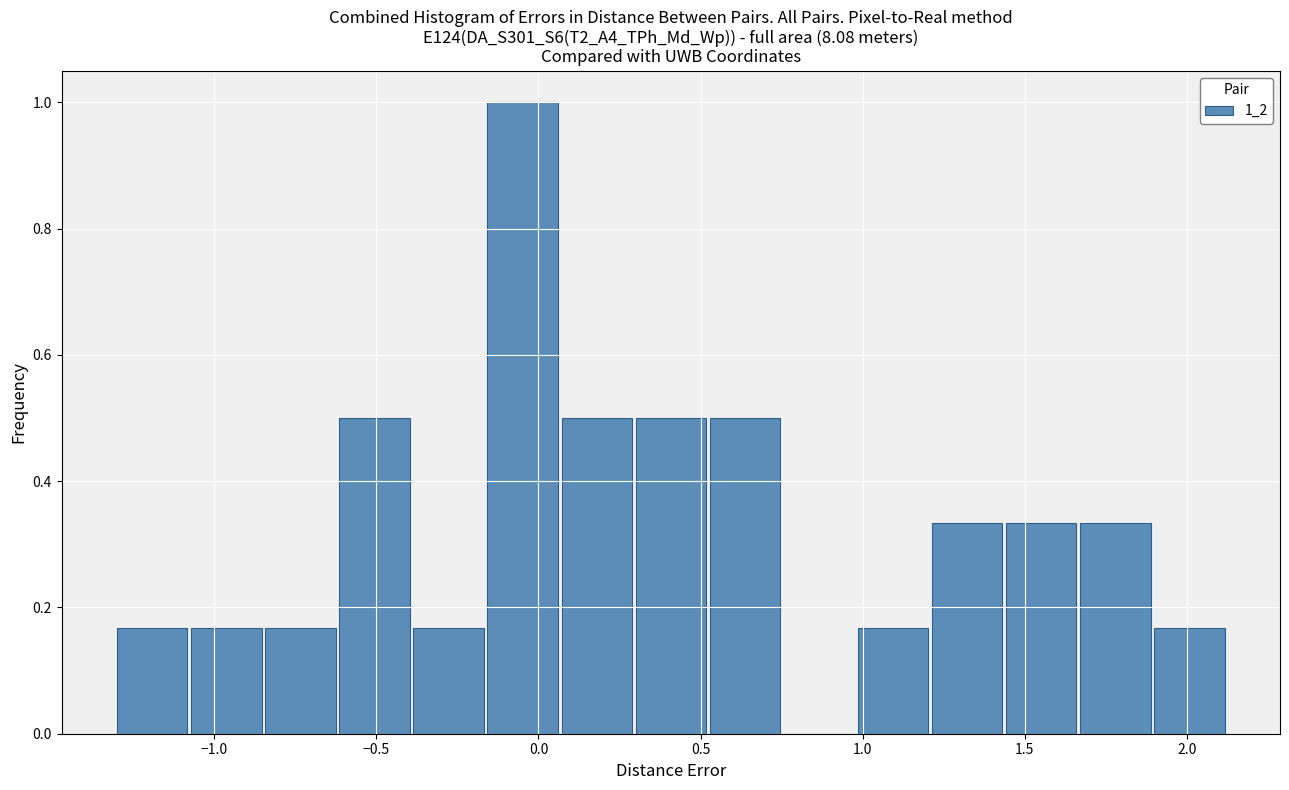

Reading left to right, transcribe this chart: for each bar, give the range it covers on the x-axis and its height. Neither the bar edges nor the heights are printed on the chart, so give them approximately, as read against the axes.

-1.30 to -1.05: 0.16
-1.05 to -0.85: 0.16
-0.85 to -0.60: 0.16
-0.60 to -0.40: 0.50
-0.40 to -0.15: 0.16
-0.15 to 0.05: 1.00
0.05 to 0.30: 0.50
0.30 to 0.55: 0.50
0.55 to 0.75: 0.50
0.75 to 1.00: 0
1.00 to 1.20: 0.16
1.20 to 1.45: 0.34
1.45 to 1.65: 0.34
1.65 to 1.90: 0.34
1.90 to 2.15: 0.16